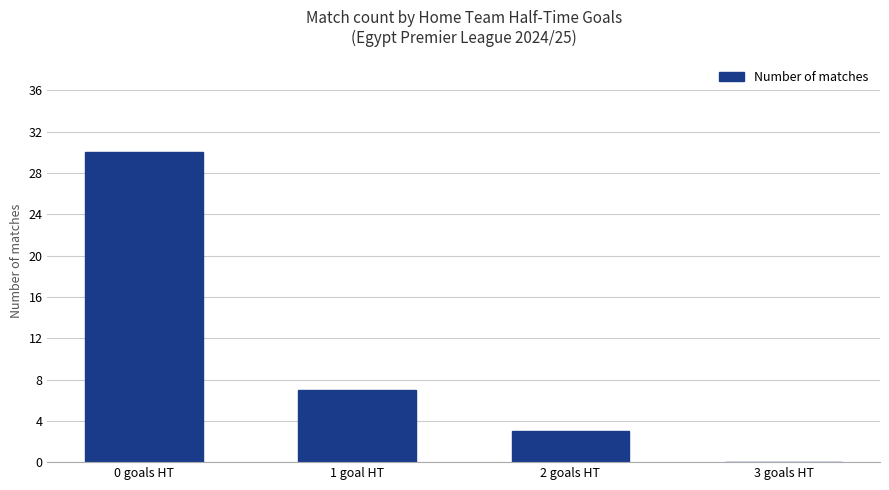

What is the greatest value displayed?

30